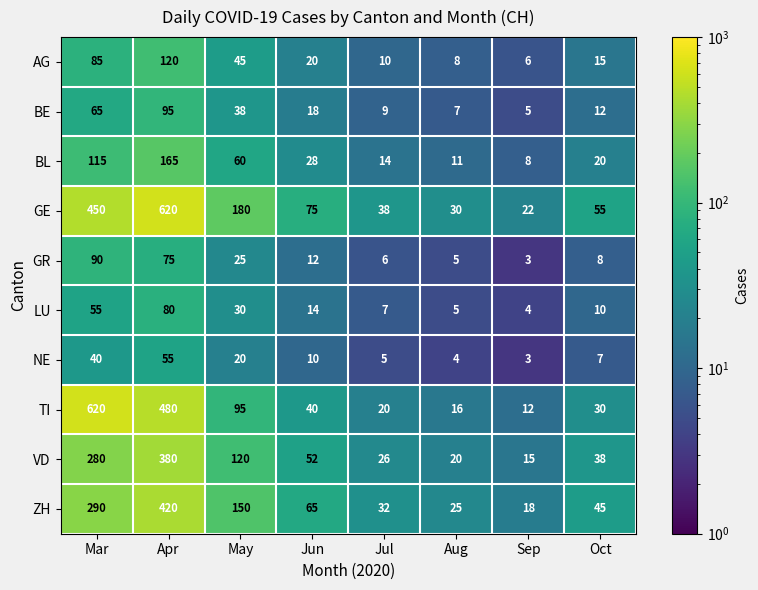

Which category has the highest value in the AG series?

Apr